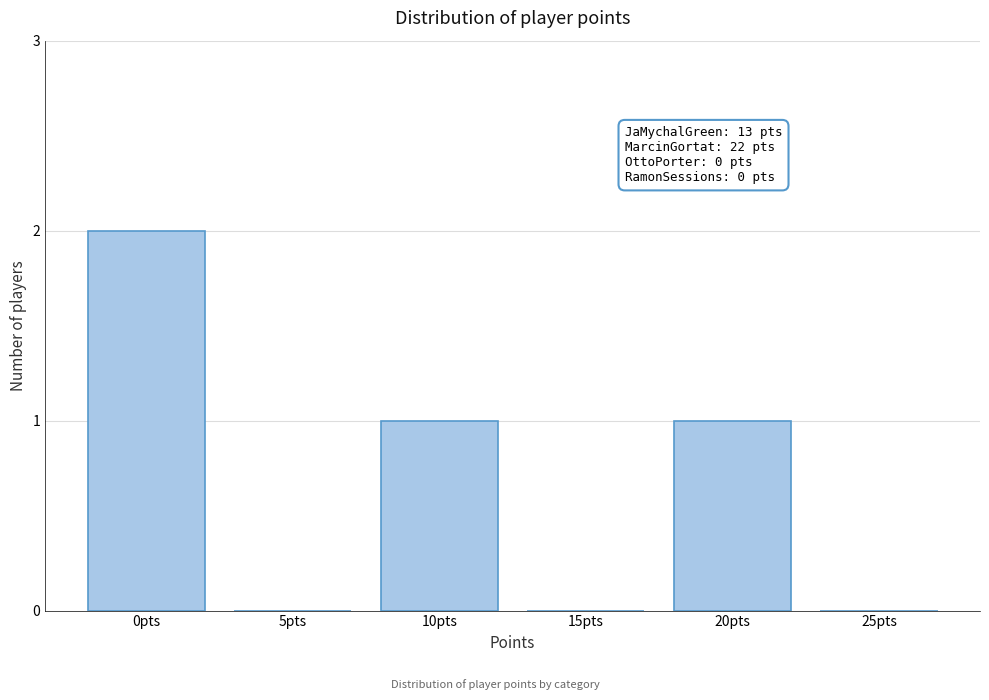

Reading right to left, transcribe all the data shown in this chart.

25pts=0	20pts=1	15pts=0	10pts=1	5pts=0	0pts=2